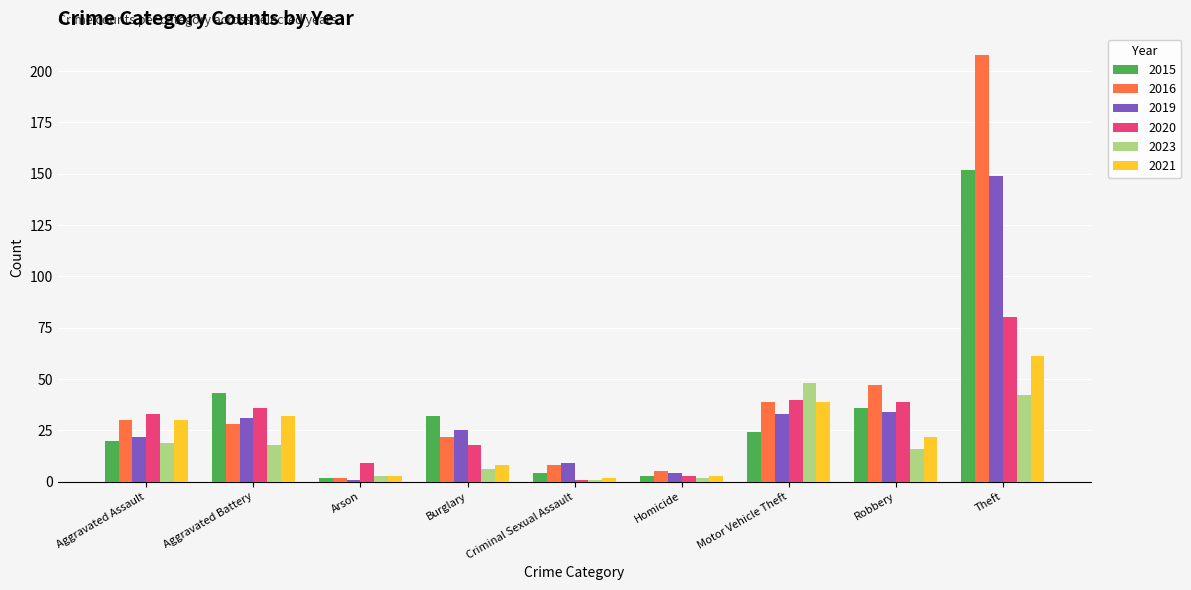

What is the maximum value shown in the chart?

208